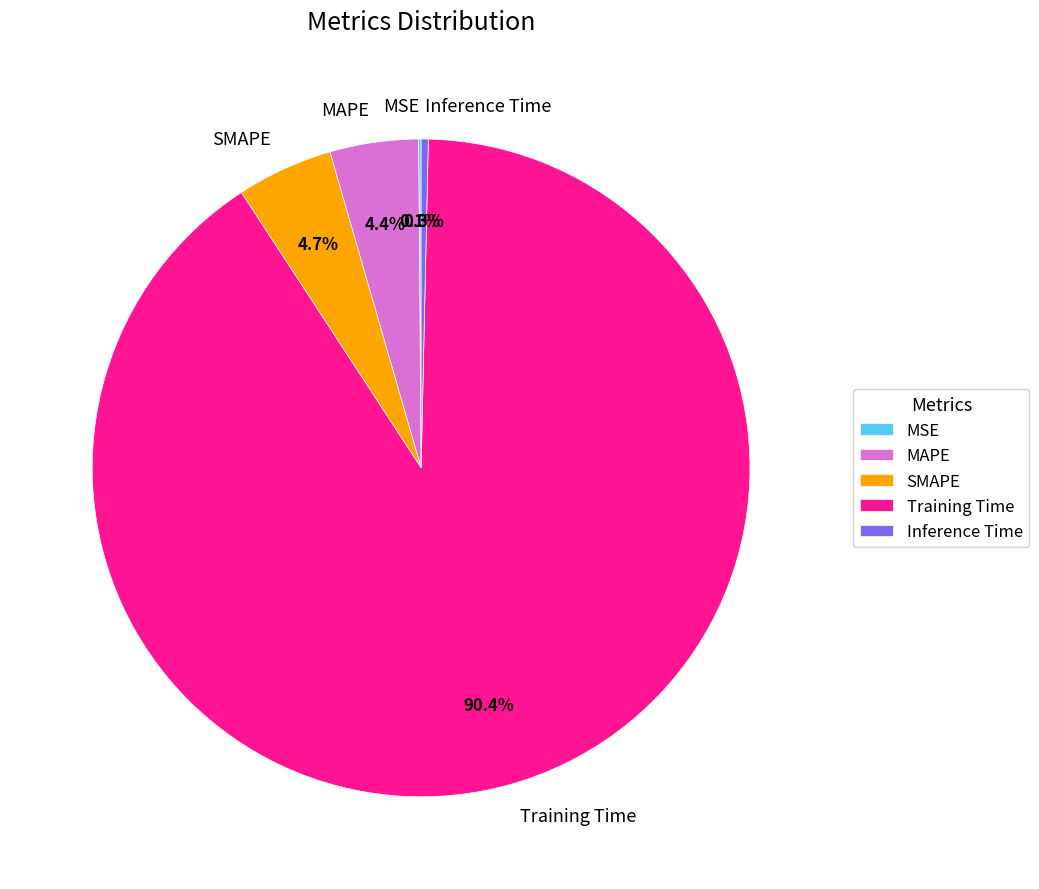

Does any single category account for the majority?

Yes